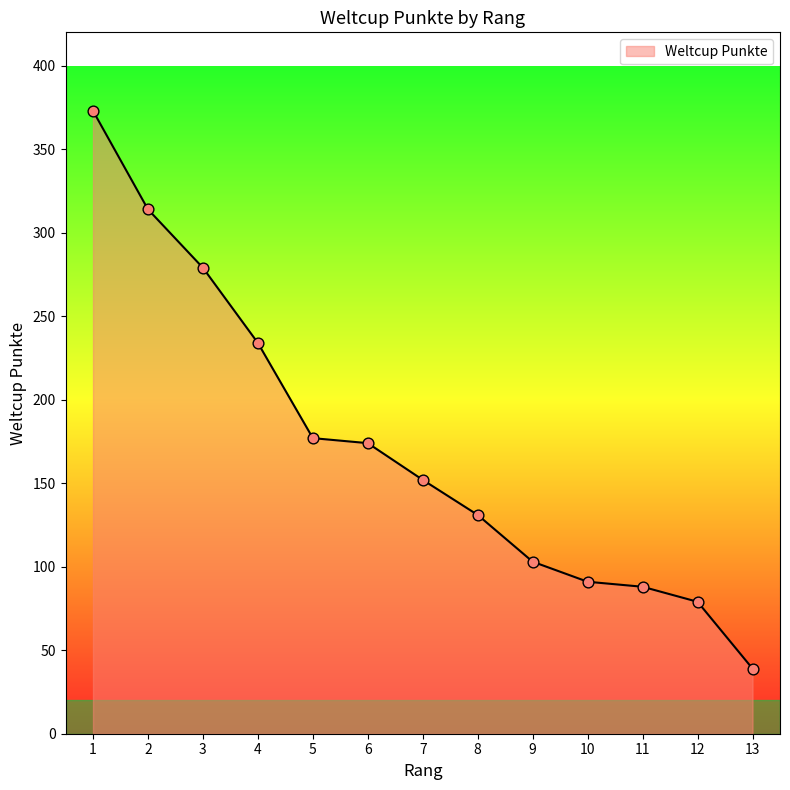

Approximately how many times larger is the value at 3 compared to 2?

0.9